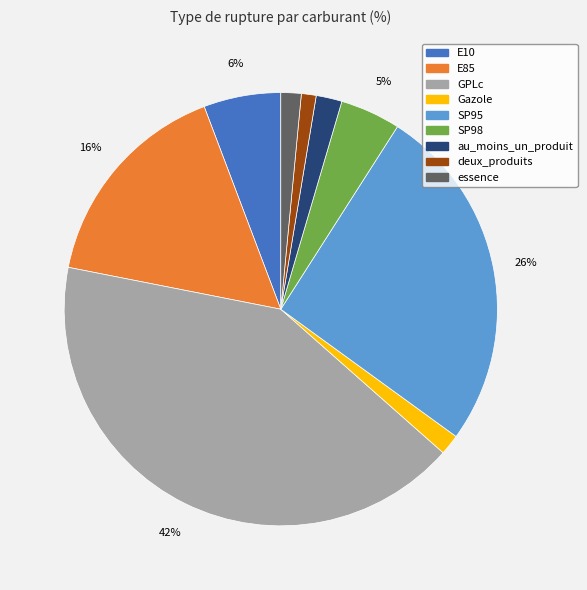

To the nearest percent, what is the average slice percentage?

11%